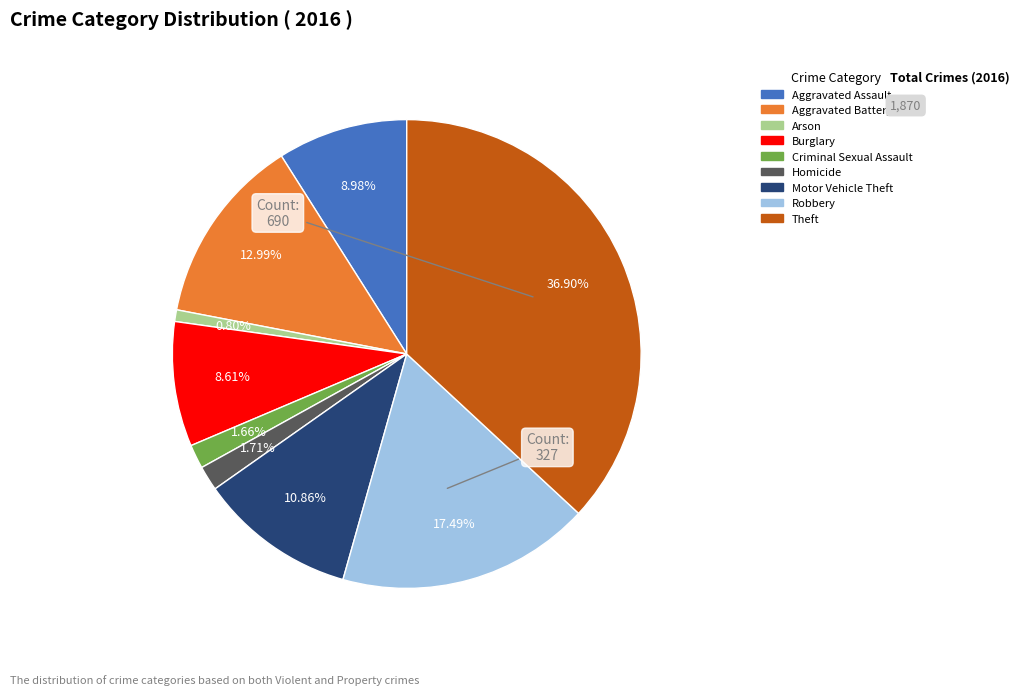

Approximately how many times larger is the value at Aggravated Assault compared to Aggravated Battery?

0.7